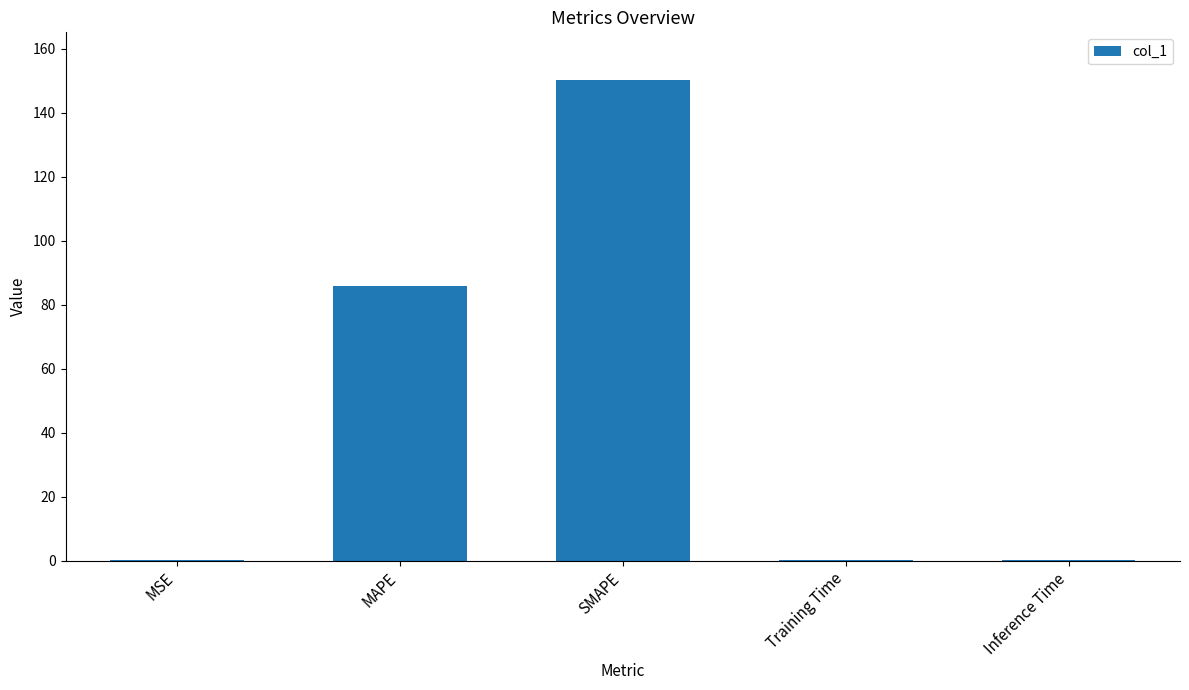

How many categories are shown in the chart?

5